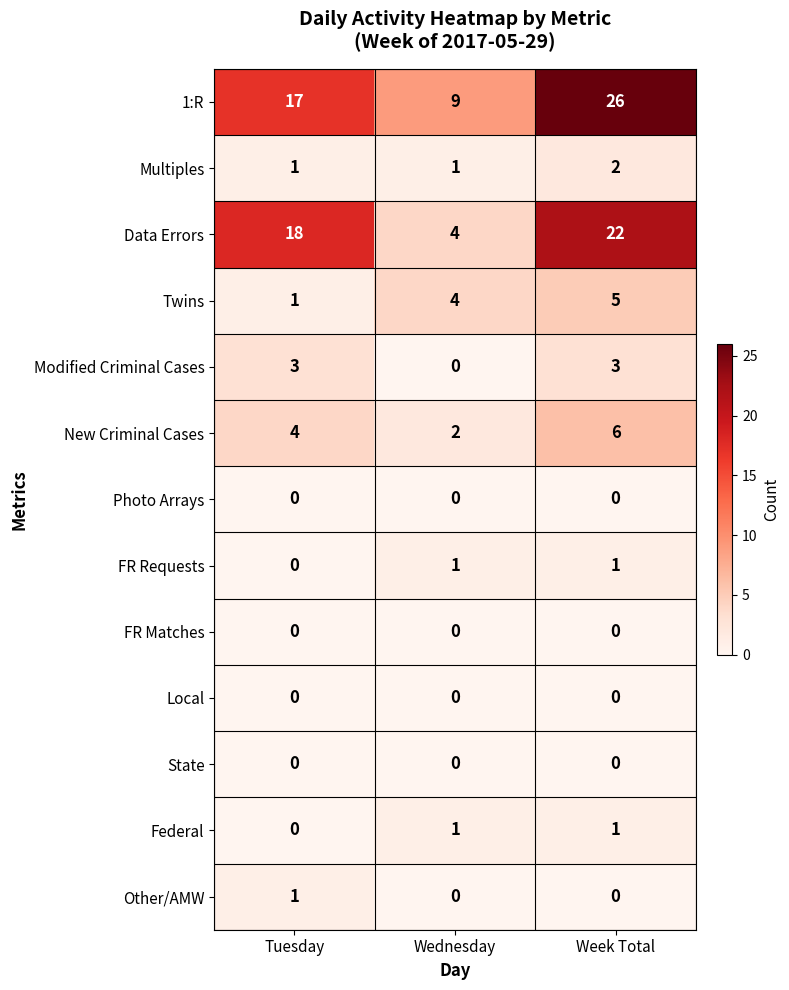

What is the total value across all series at Wednesday?

22